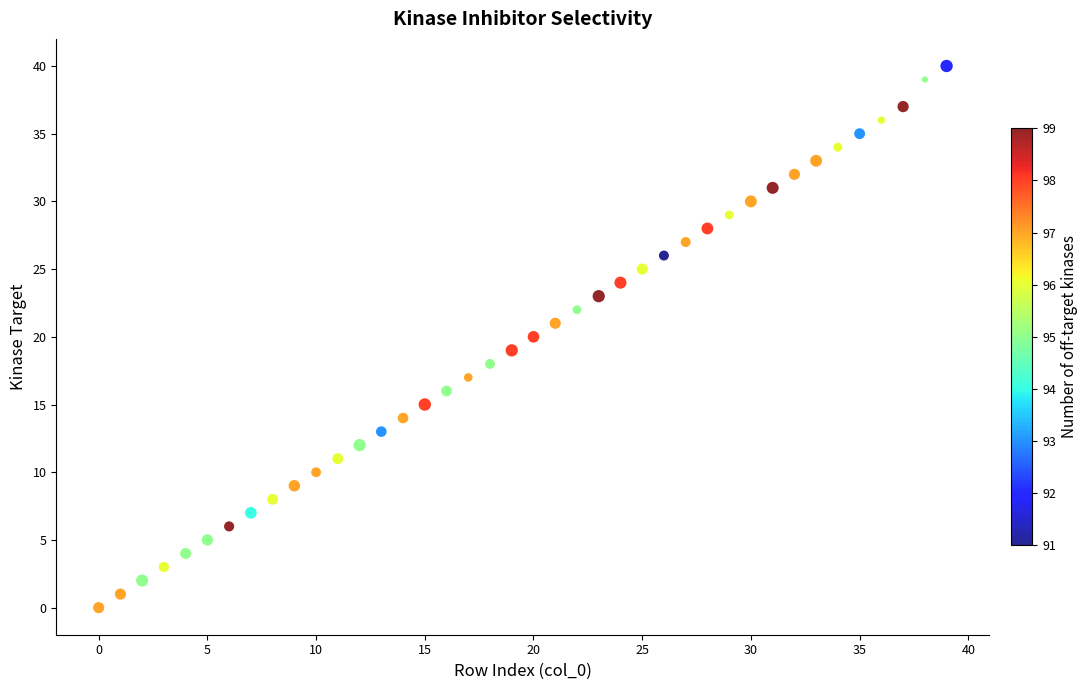

What is the range of Y values (max minus min)?

40